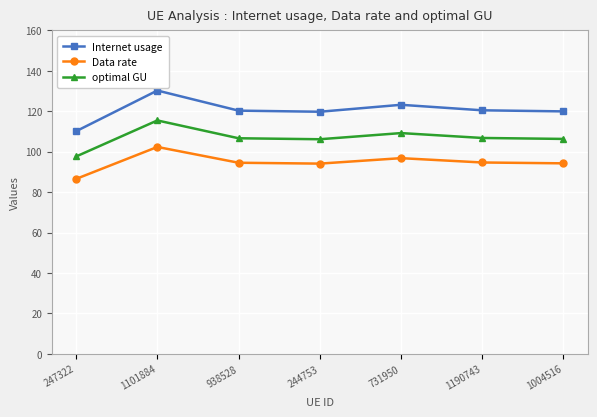

Where does the Internet usage series first go above 120?

1101884